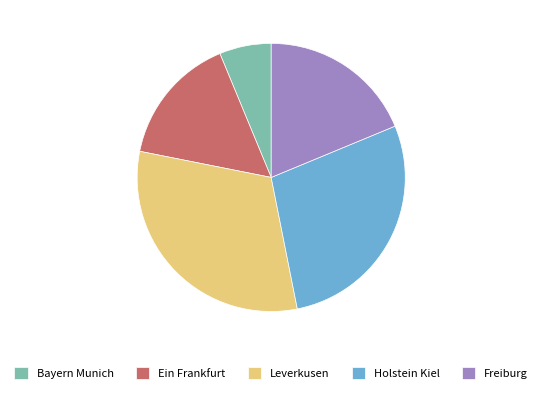

Do Bayern Munich and Ein Frankfurt together represent more than half of the pie?

No